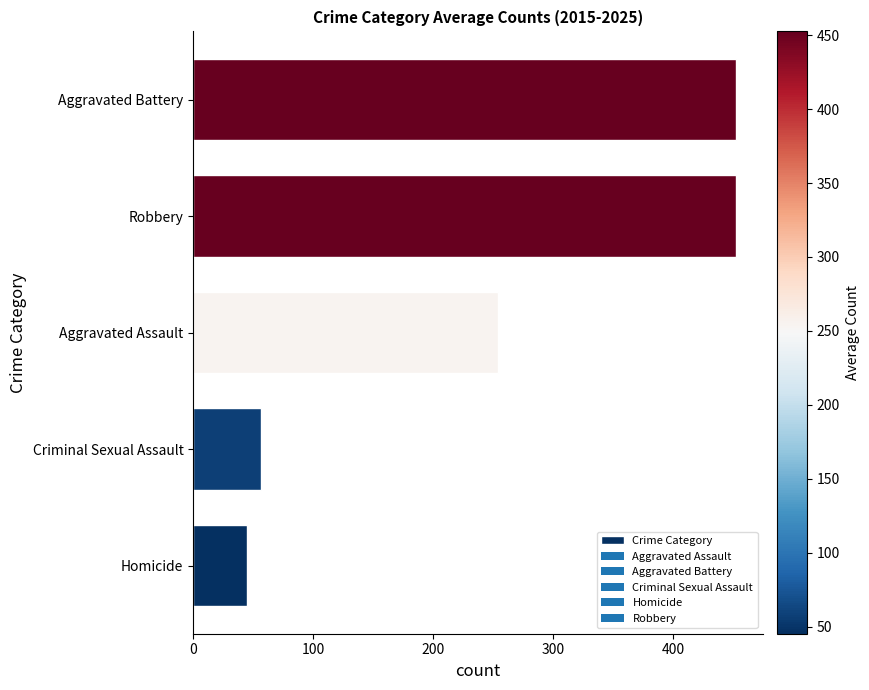

What is the greatest value displayed?

452.5